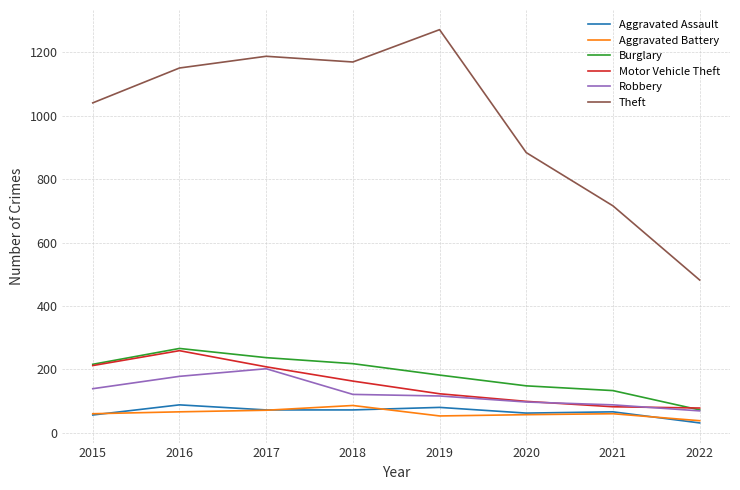

What is the total value across all series at 2015?

1724